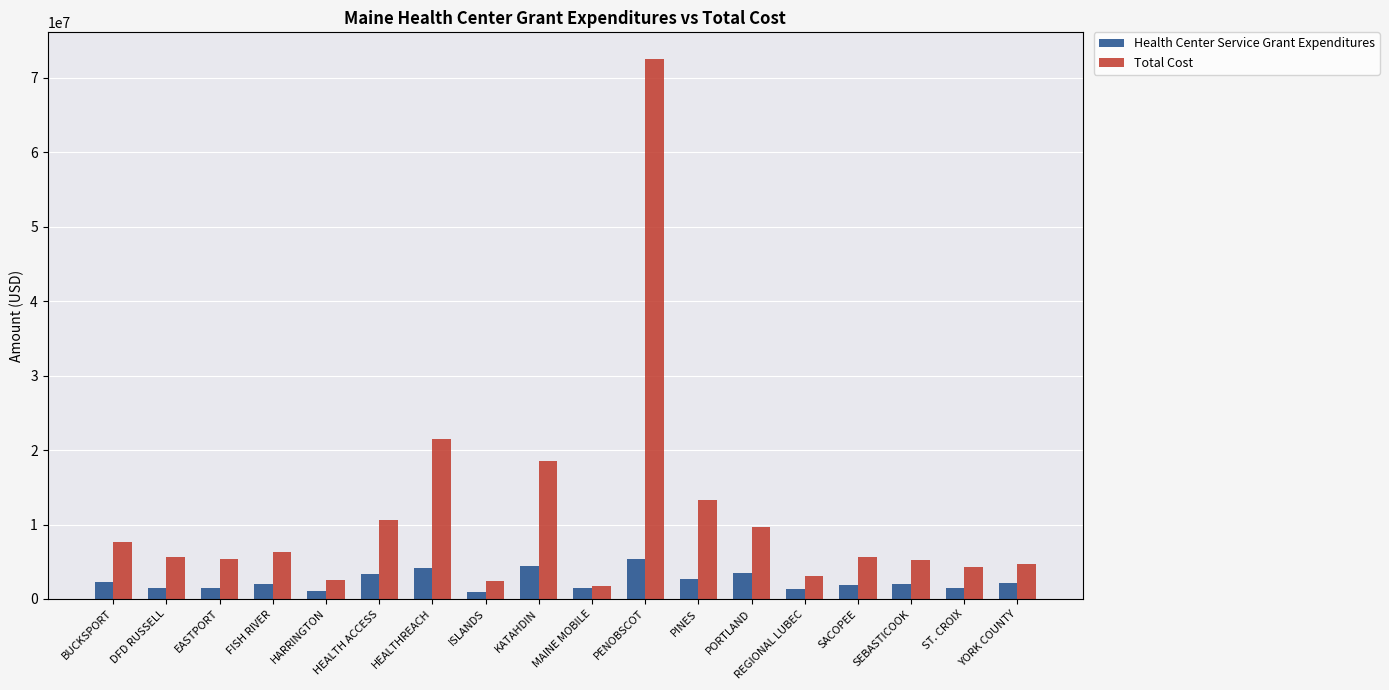

The value of Total Cost at ST. CROIX is 7446243. True or false?

False